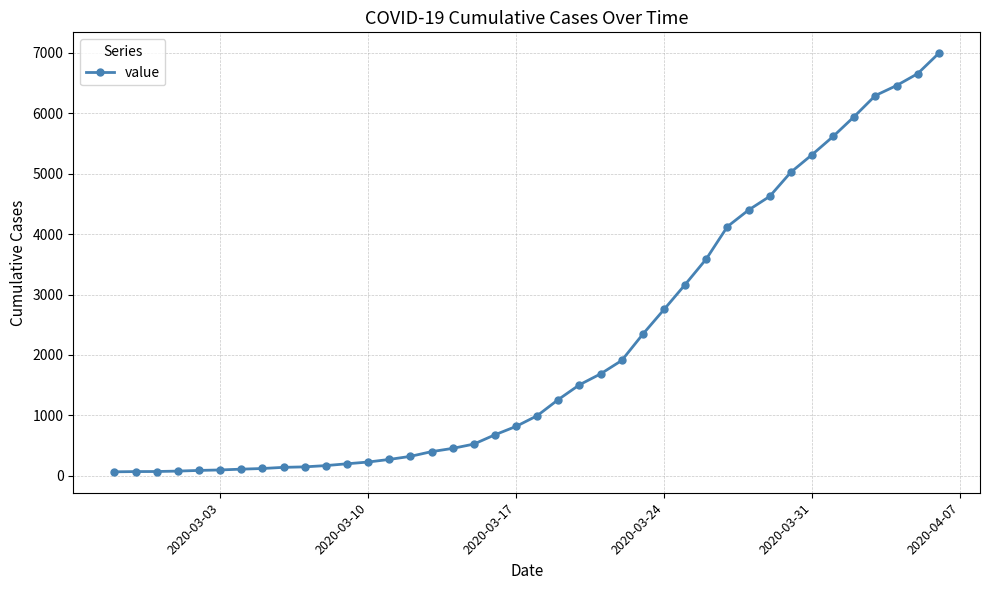

What is the average value?

2142